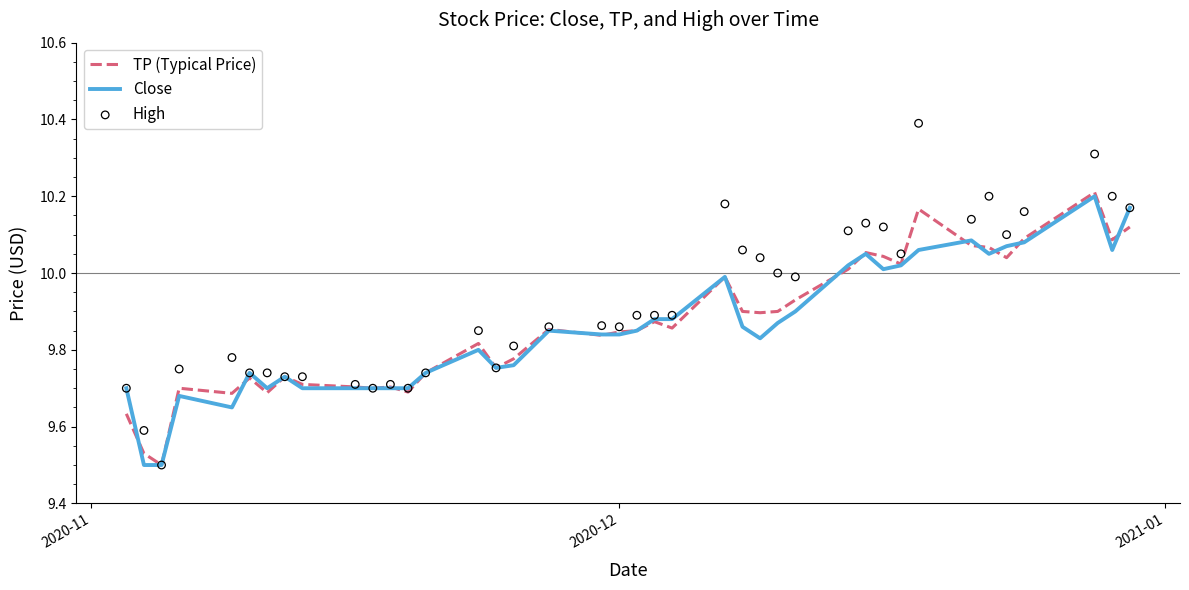

Is the value of TP (Typical Price) at 19 greater than the value of High at 35?

No